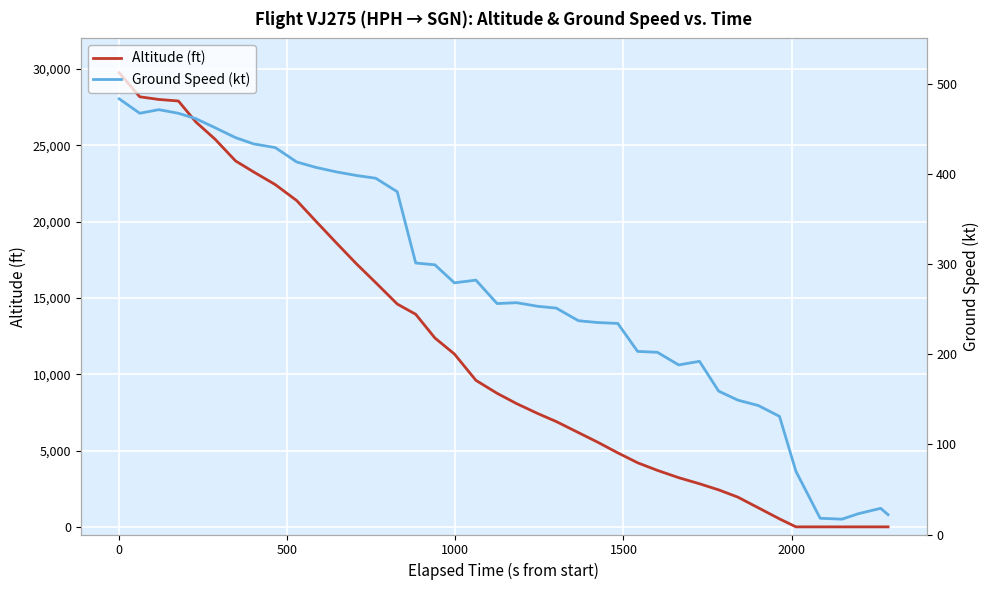

Rank the series by their average value, from lowest to highest.

Ground Speed (kt), Altitude (ft)